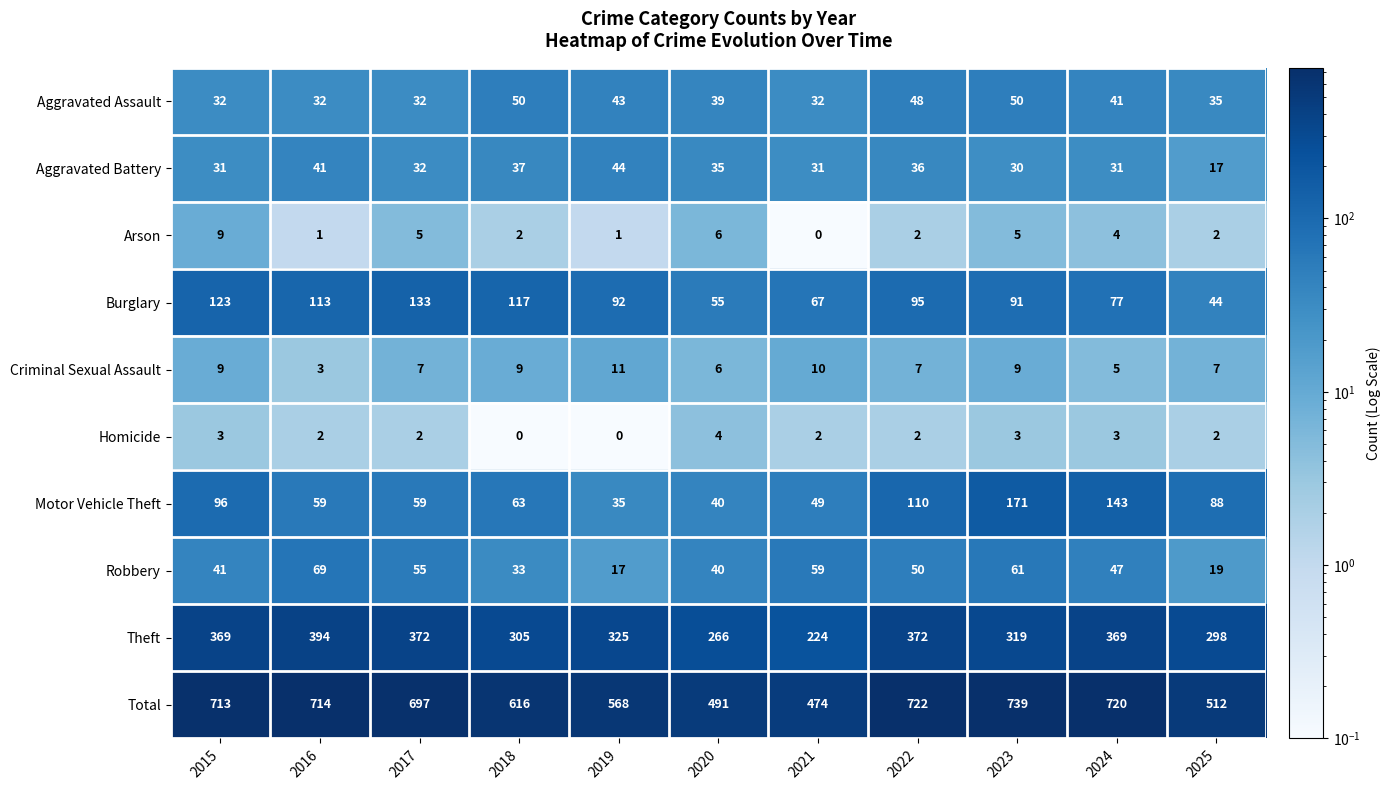

The value of Arson at 2025 is 3. True or false?

False